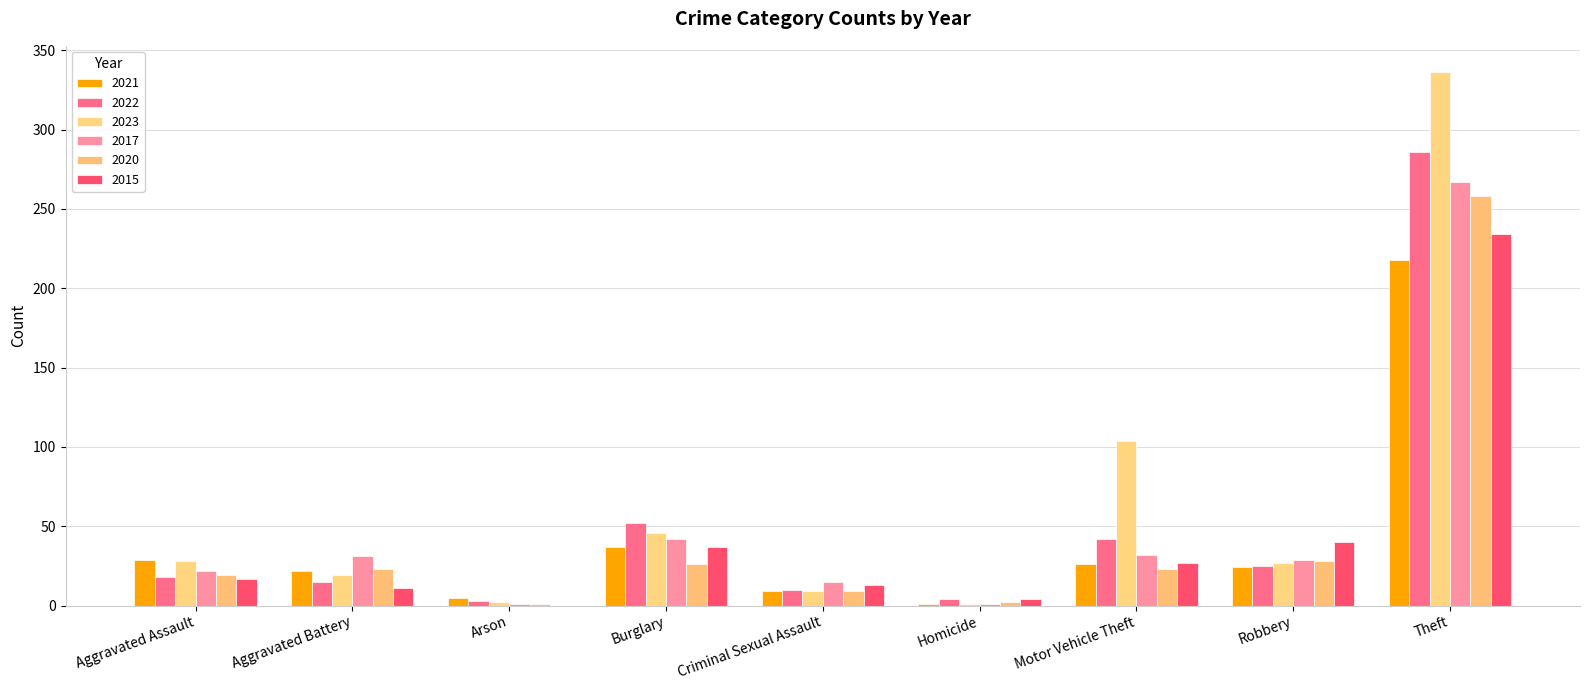

Is the value of 2020 at Criminal Sexual Assault greater than the value of 2022 at Motor Vehicle Theft?

No